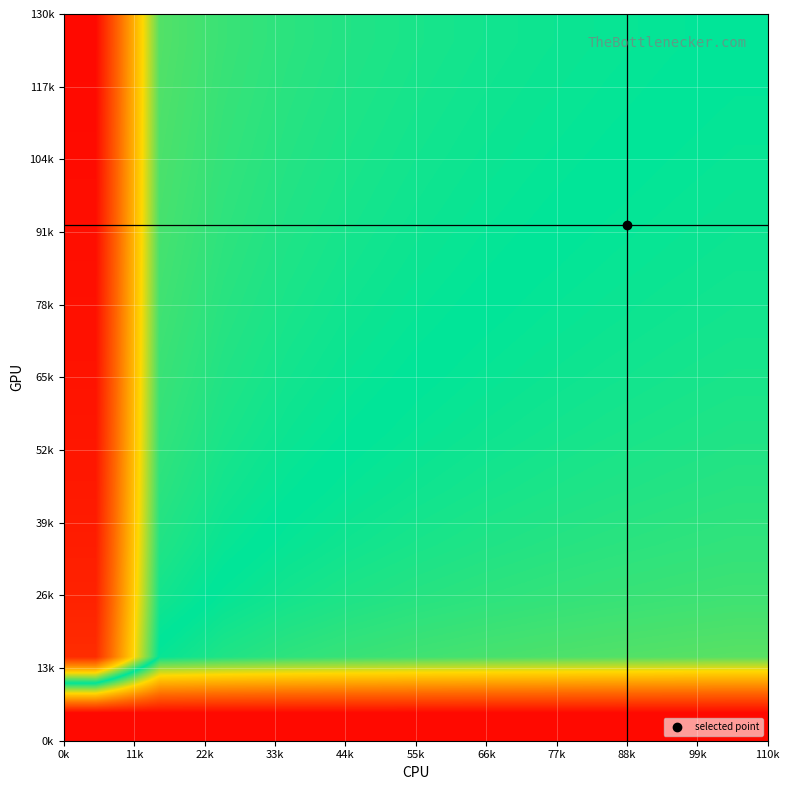

At how many categories does at least one series exceed -2?

11